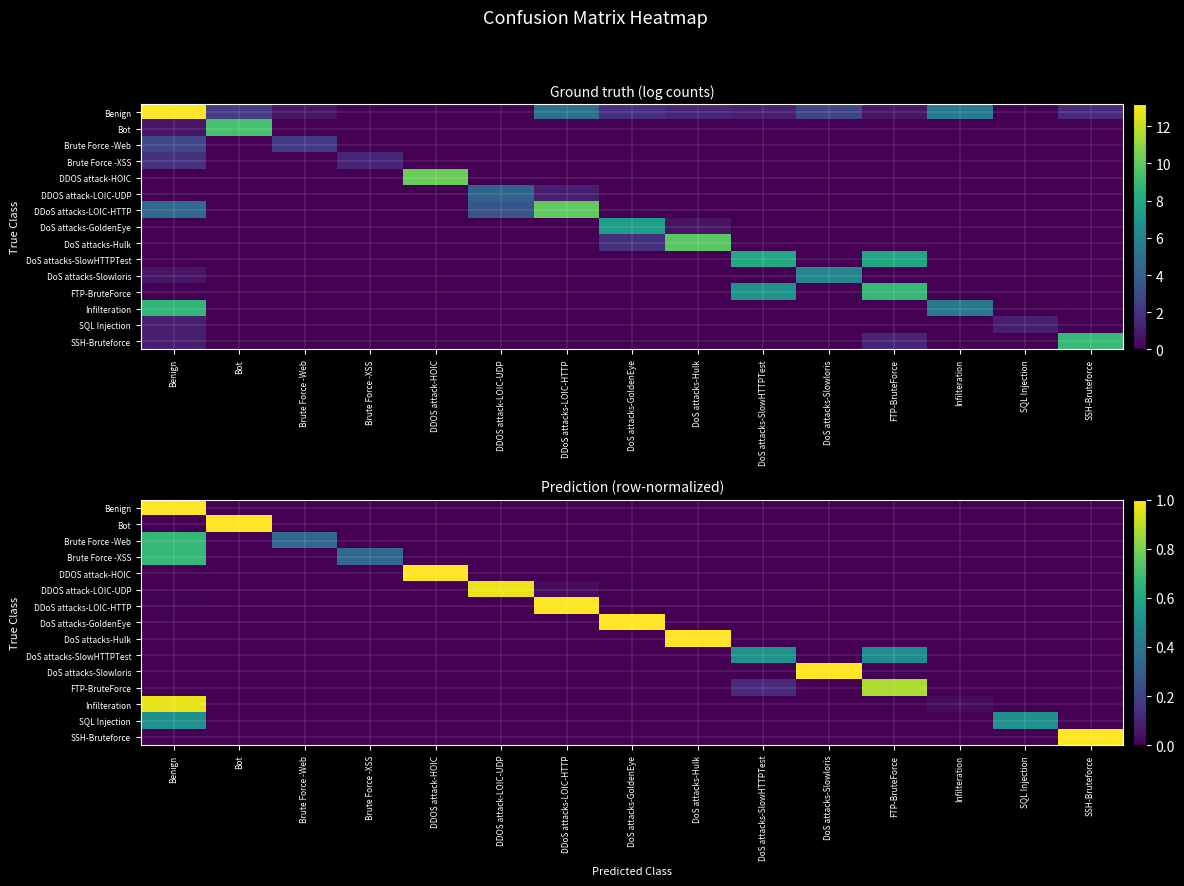

Which category has the lowest value across all series?

Brute Force -XSS